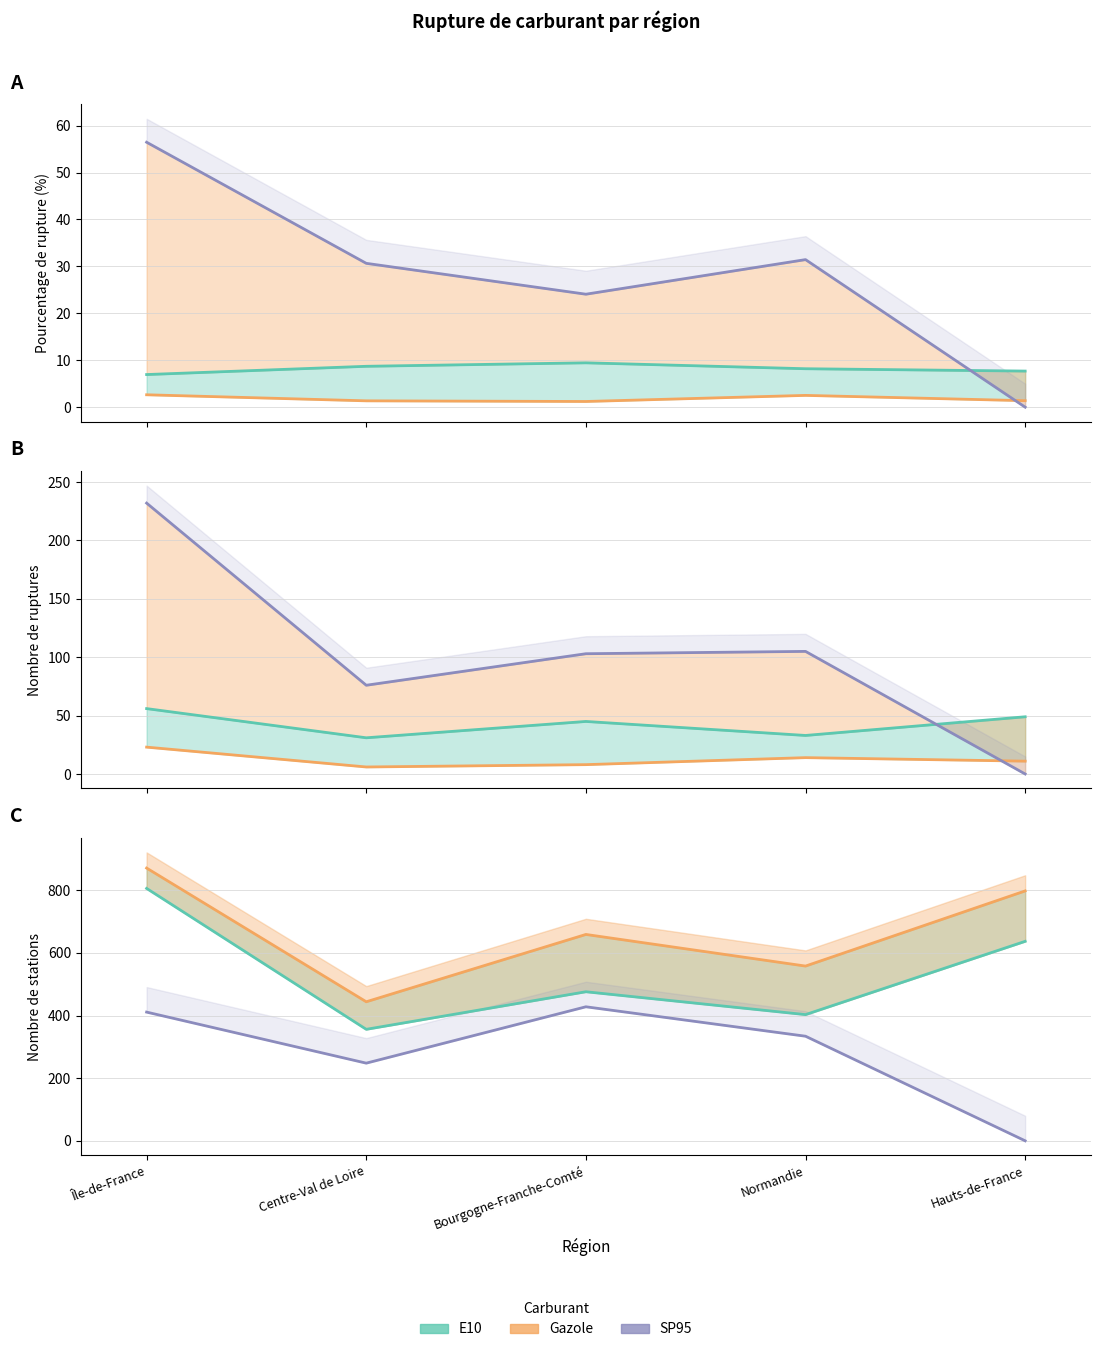

In E10, how many points are lower than both neighbors (excluding endpoints)?

2